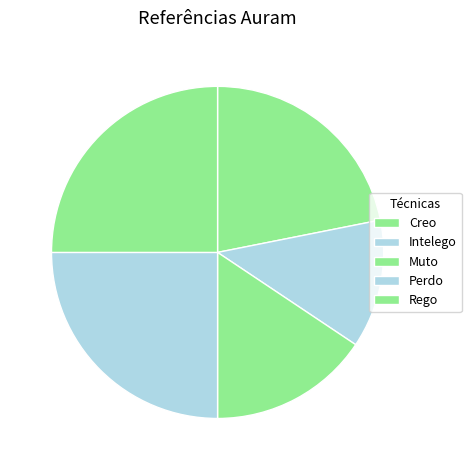

What portion of the pie excludes Rego?

75.0%